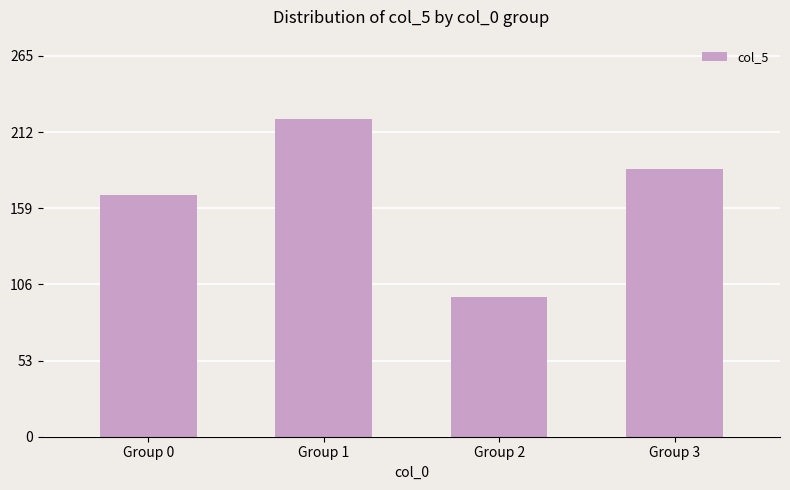

The value at Group 0 is 112. True or false?

False